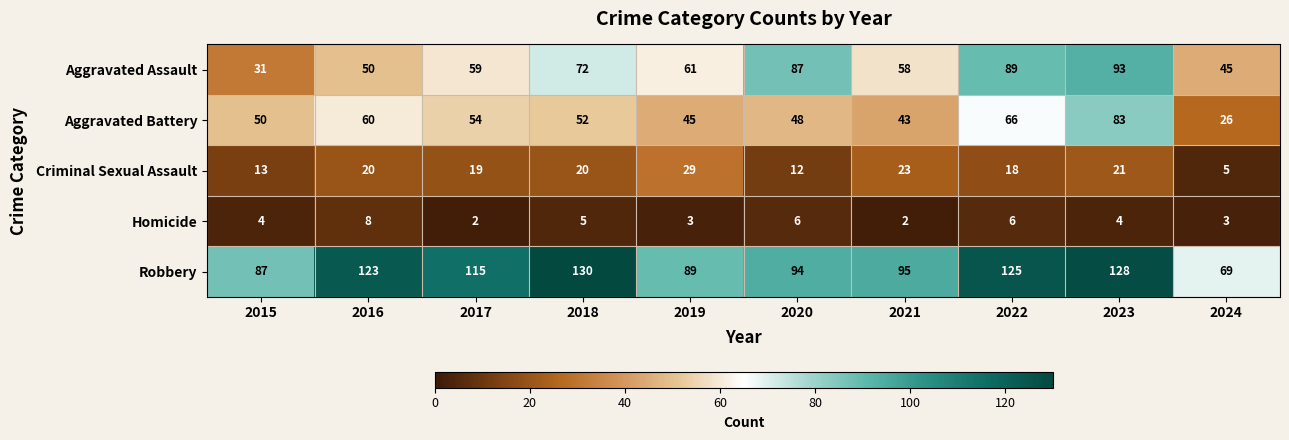

What is the spread (max minus min) of values at 2016?

115